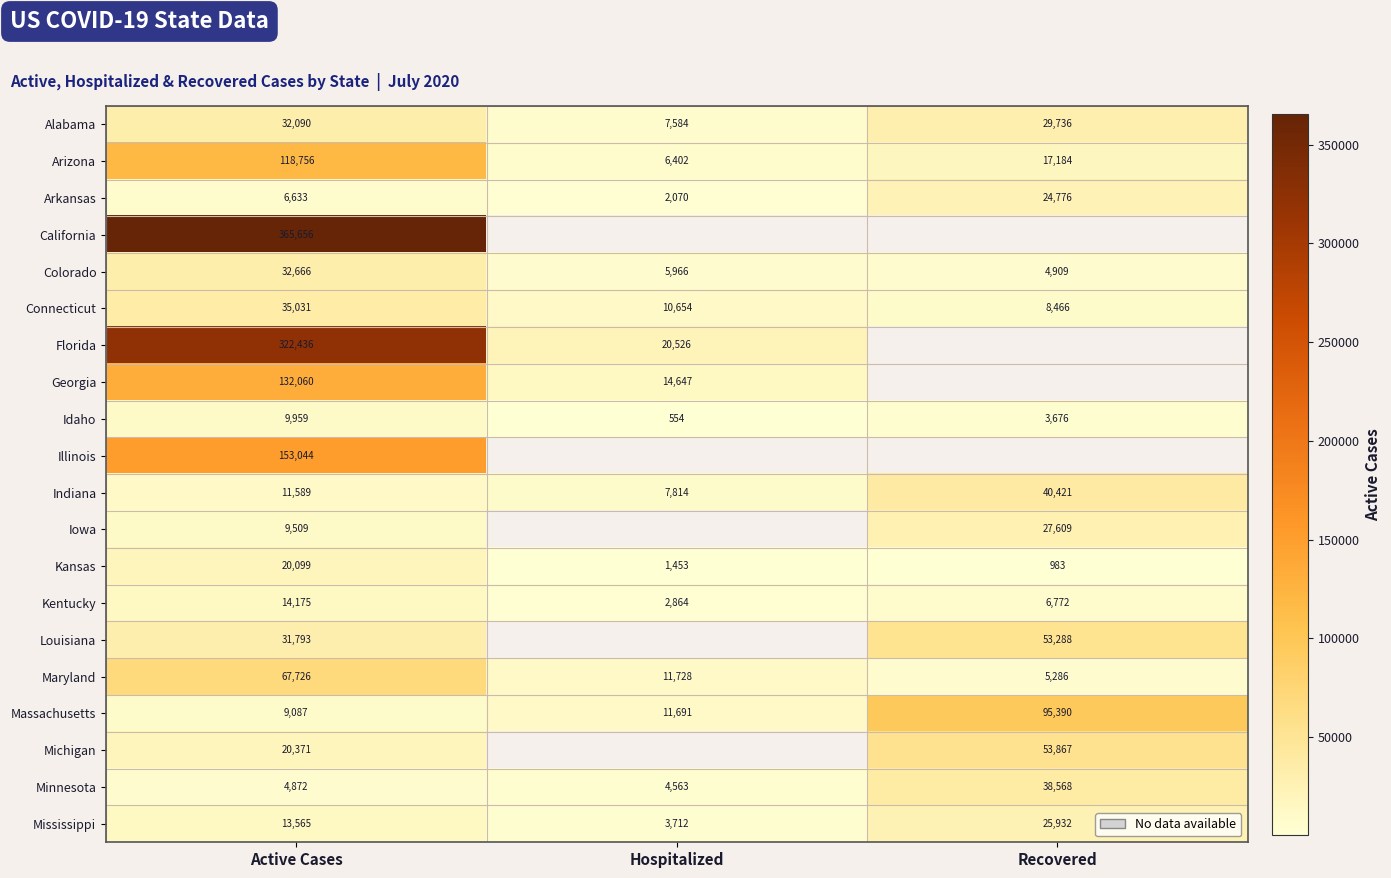

Is it true that Georgia equals 32972 at Active Cases?

False